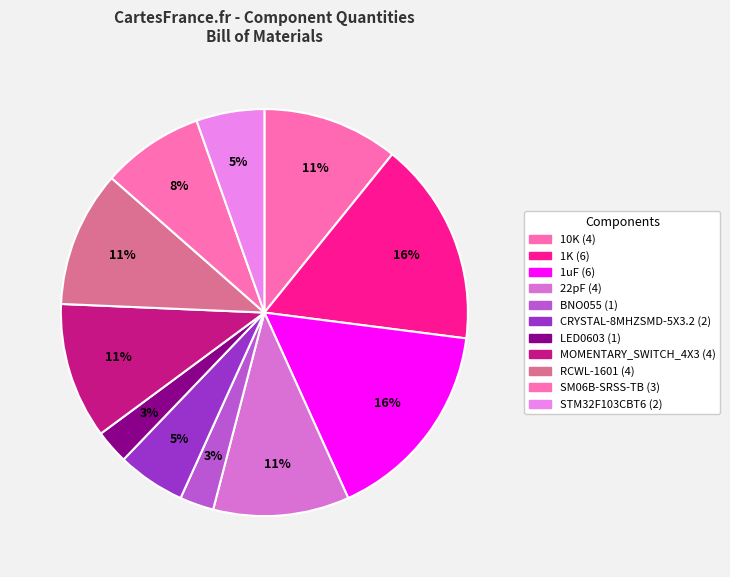

Is it true that STM32F103CBT6 is 14% of the pie?

False